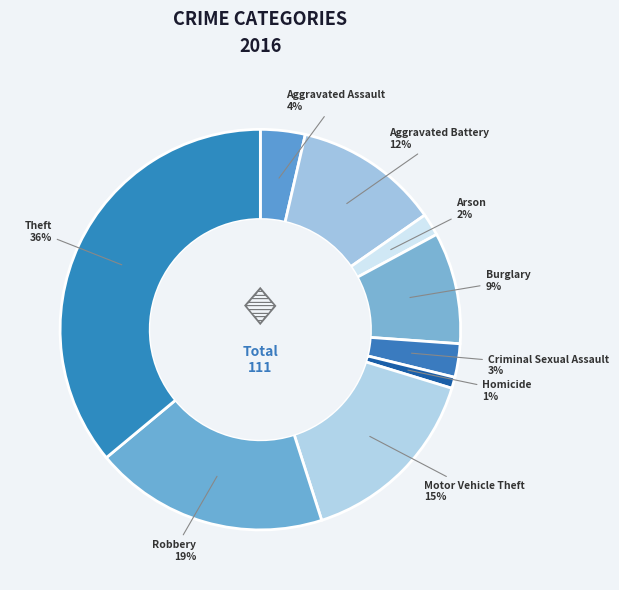

The Motor Vehicle Theft slice represents 26% of the pie. True or false?

False